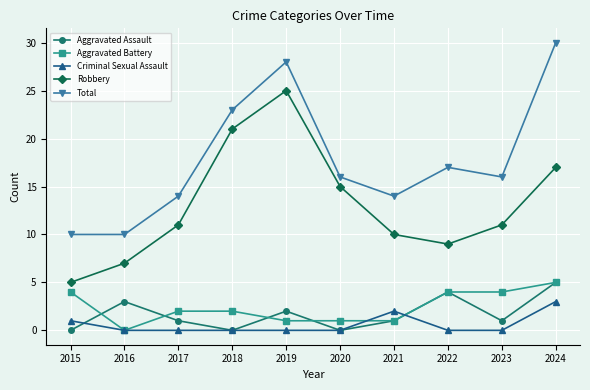

Reading left to right, list all the values displayed in this chart.

Aggravated Assault: 0	3	1	0	2	0	1	4	1	5
Aggravated Battery: 4	0	2	2	1	1	1	4	4	5
Criminal Sexual Assault: 1	0	0	0	0	0	2	0	0	3
Robbery: 5	7	11	21	25	15	10	9	11	17
Total: 10	10	14	23	28	16	14	17	16	30